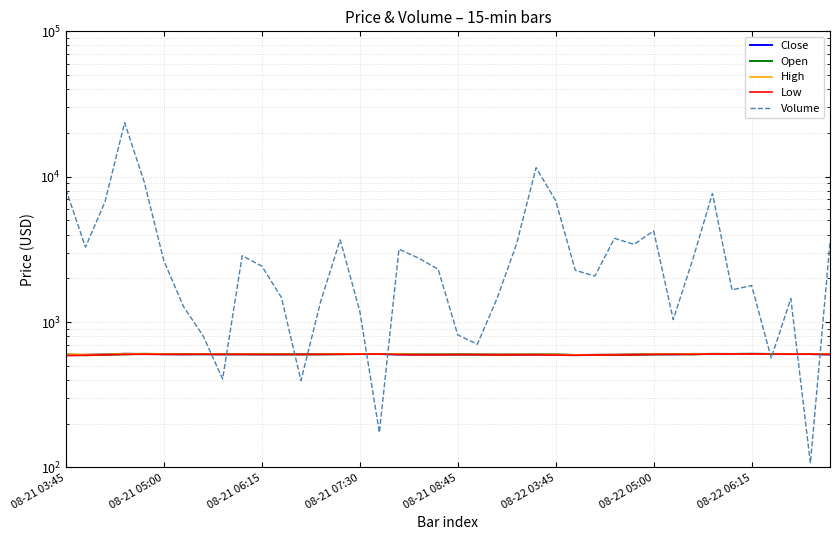

What position from the right is 34?

6